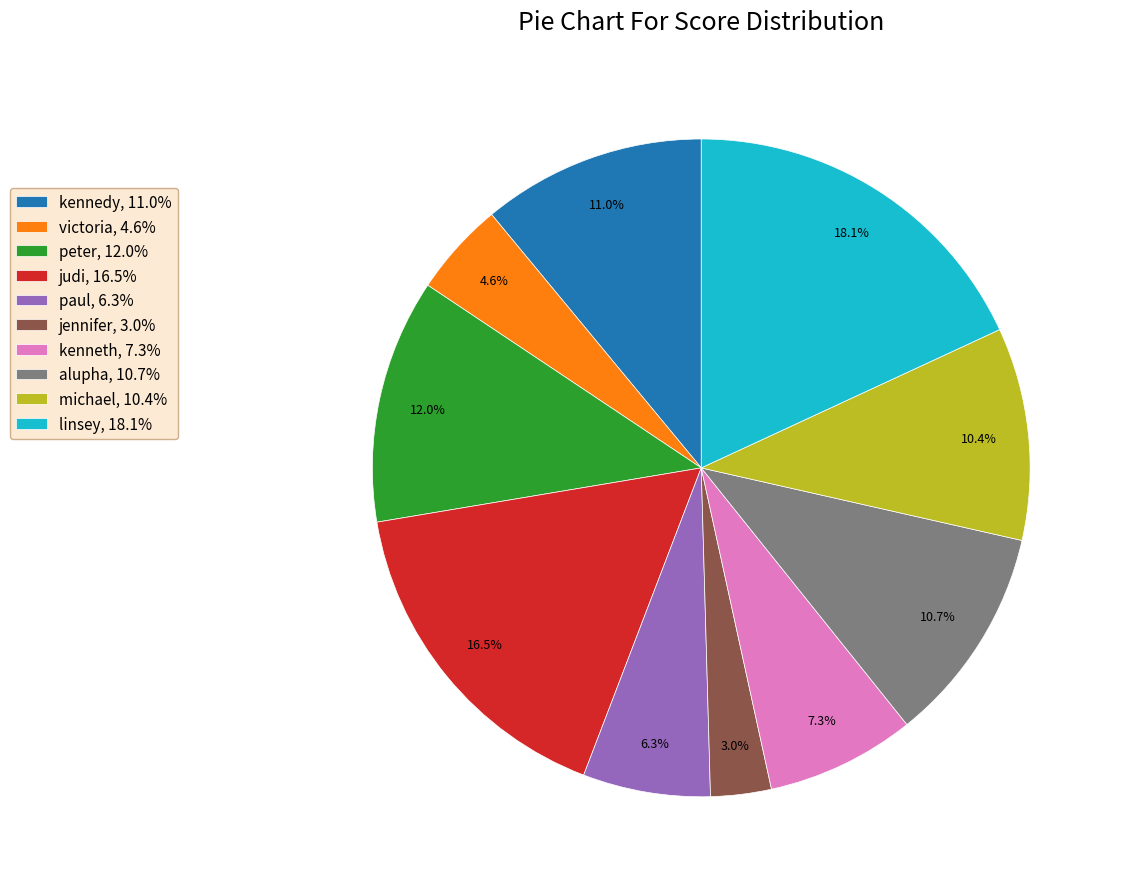

To the nearest percent, what percentage of the pie is michael?

10%